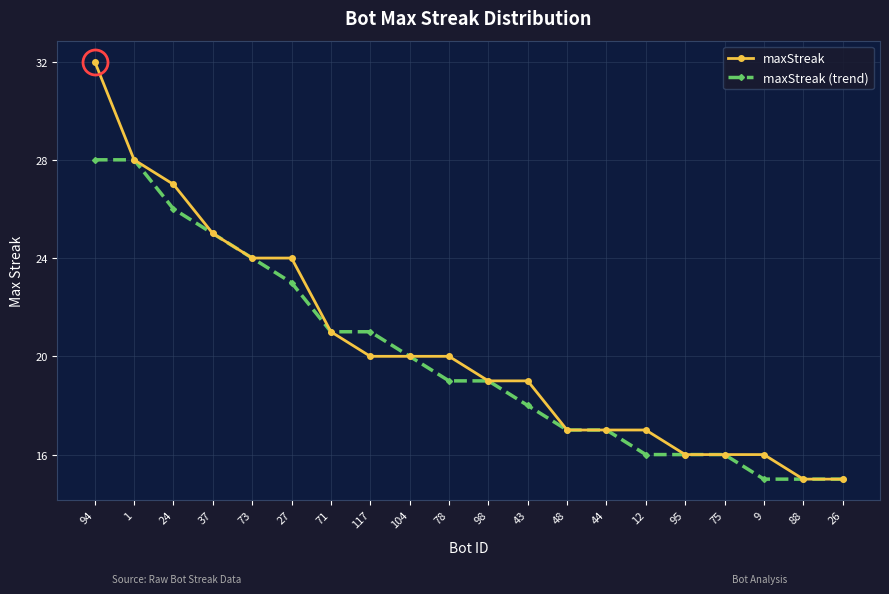

What position from the left is 117?

8